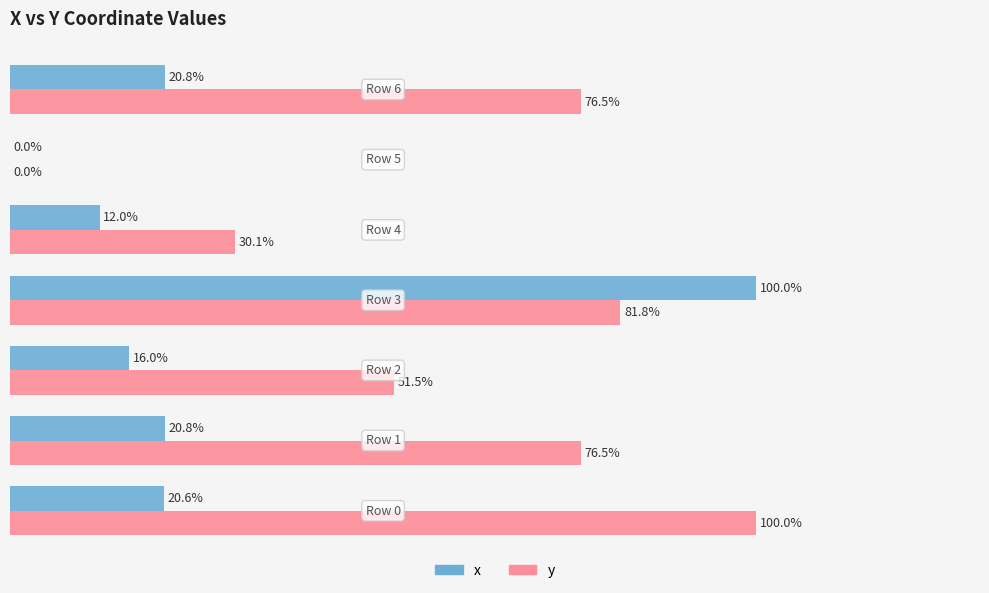

Which series has the largest total across all categories?

y